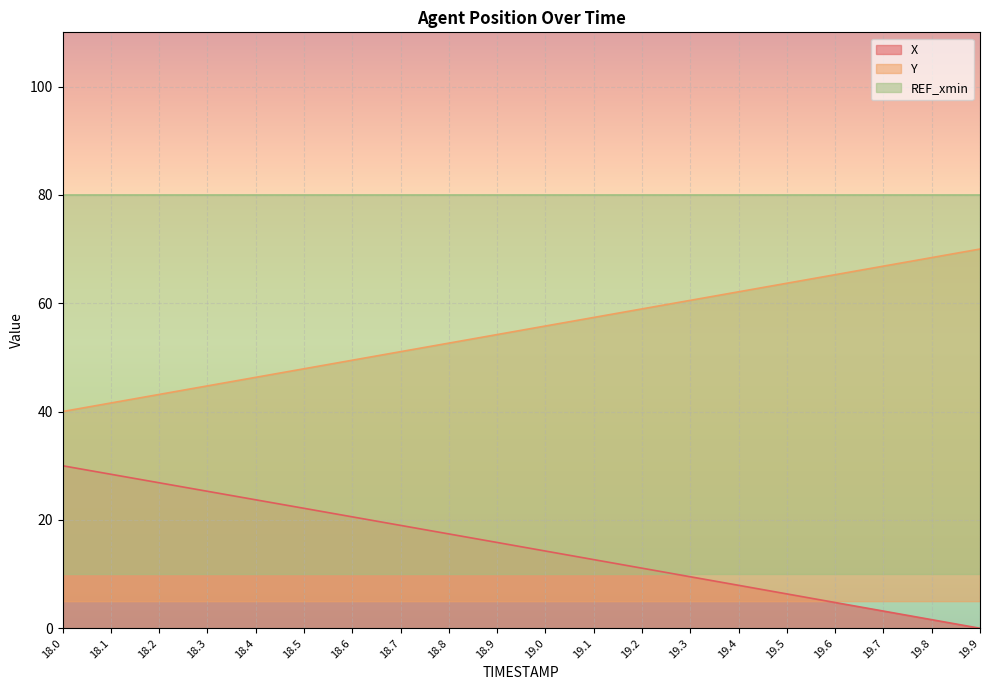

What is the maximum value for Y?

70.0